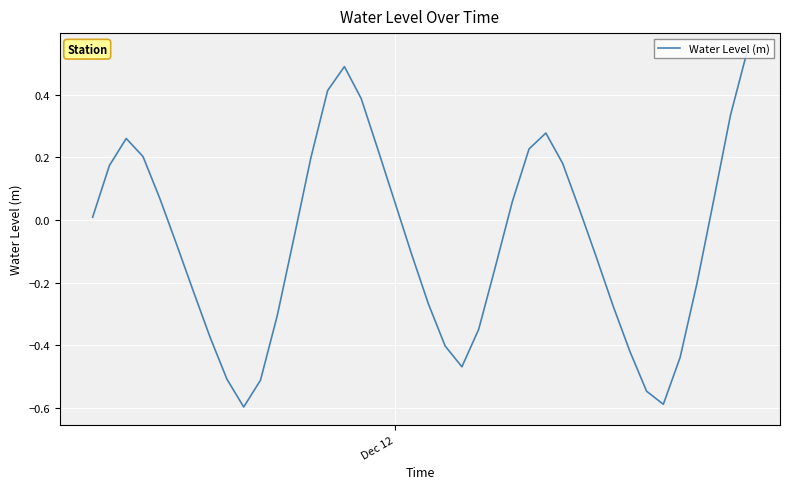

What is the difference between the maximum and minimum values?

1.1